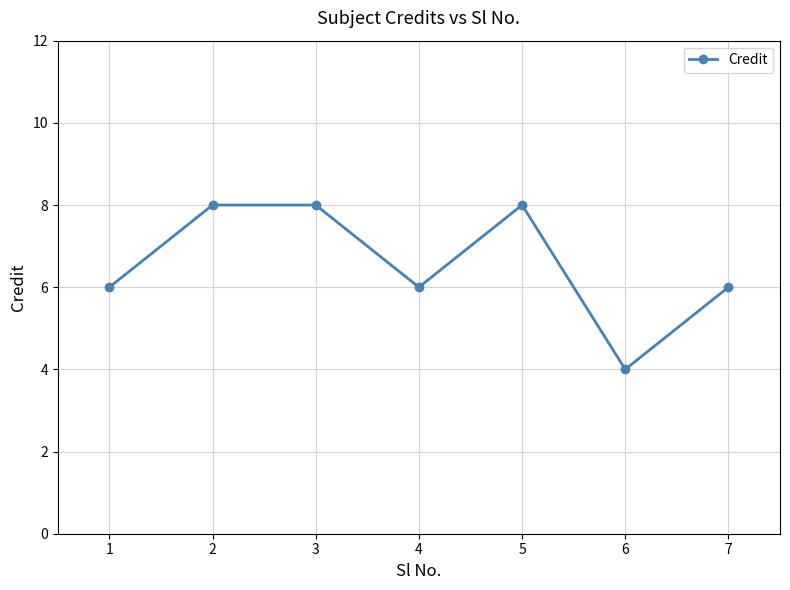

Read the value at 4.

6